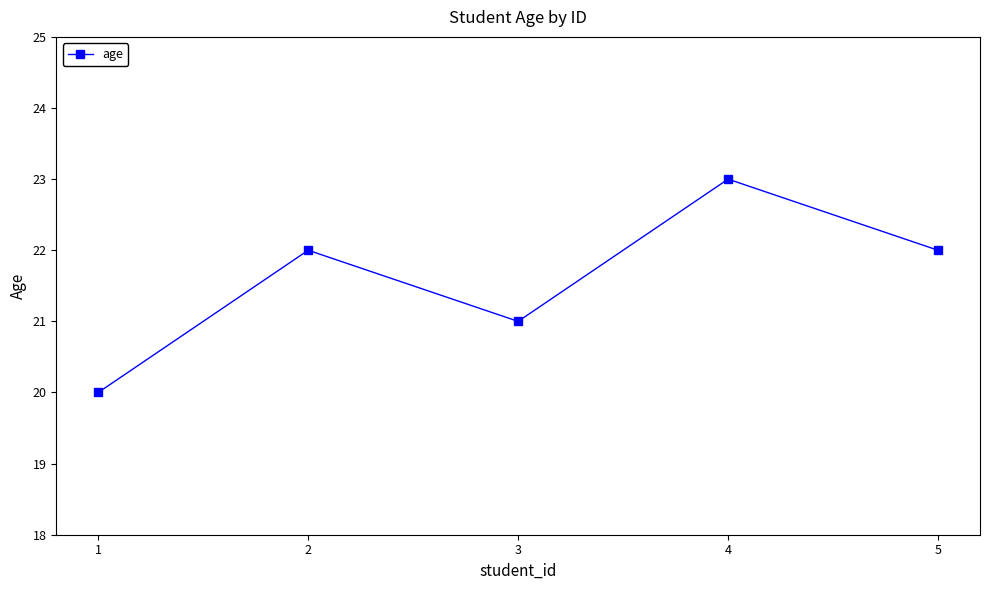

What is the value of the 3rd point from the left?

21